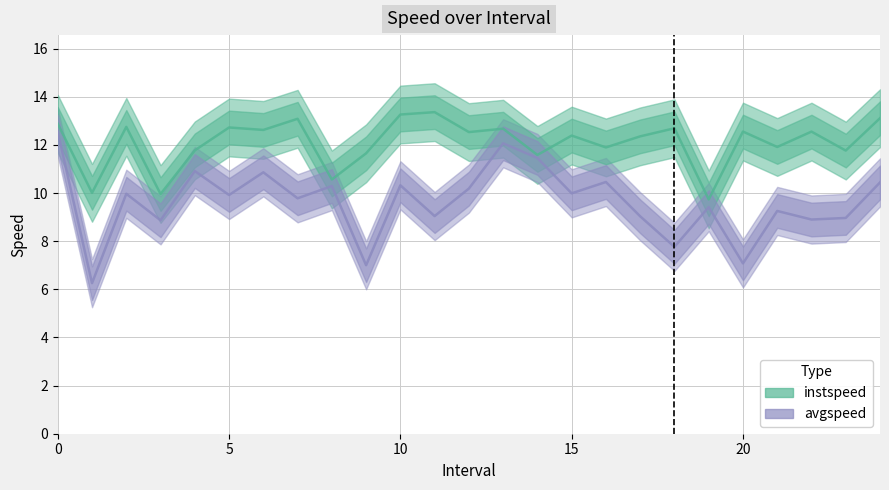

What is the spread (max minus min) of values at 20?

0.9